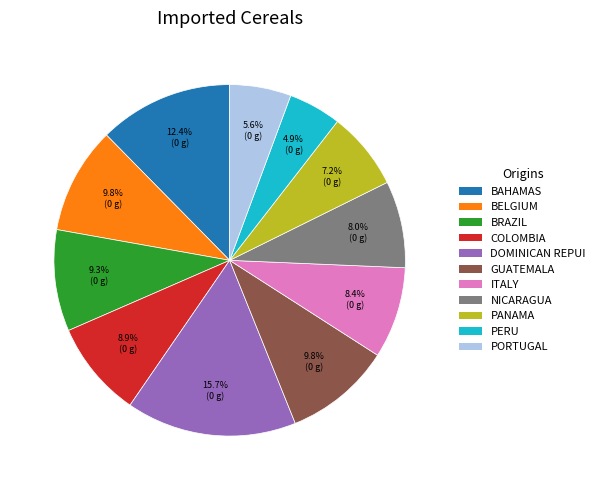

Count the number of slices in the pie.

11